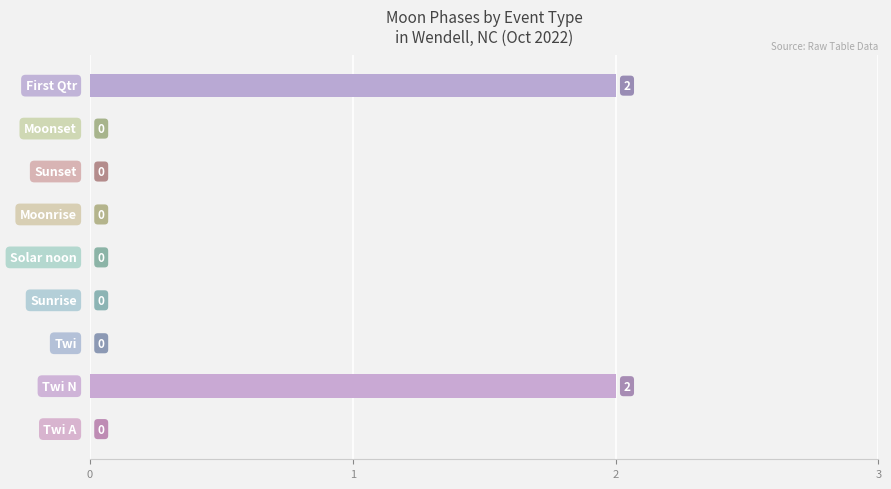

What is the greatest value displayed?

2